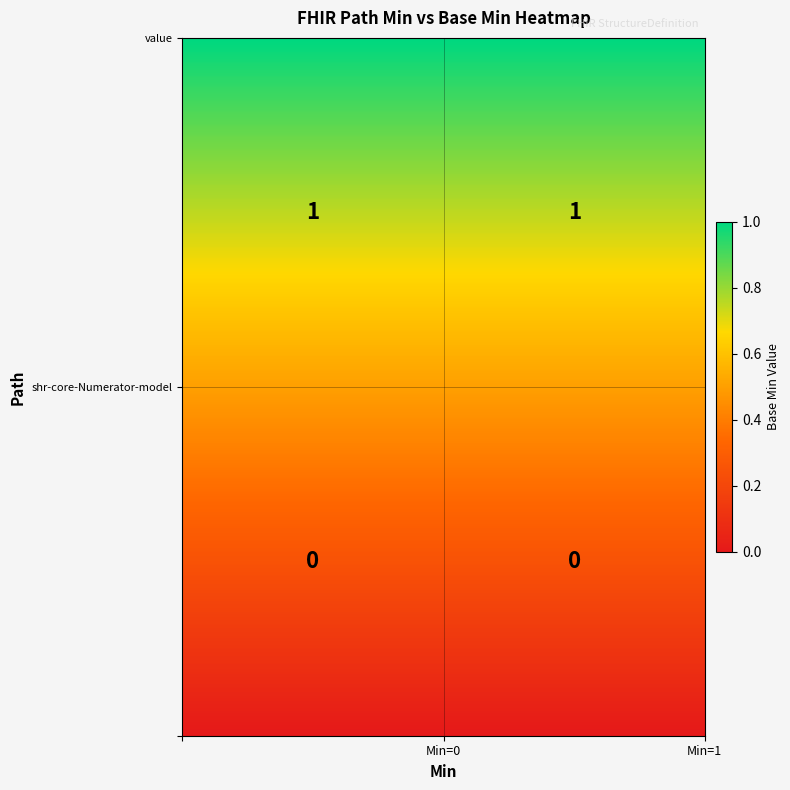

At 1, list the series in order from largest to smallest.

shr-core-Numerator-model.value, shr-core-Numerator-model